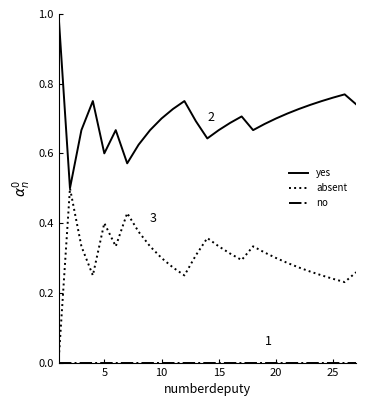

Which series has the largest total across all categories?

yes